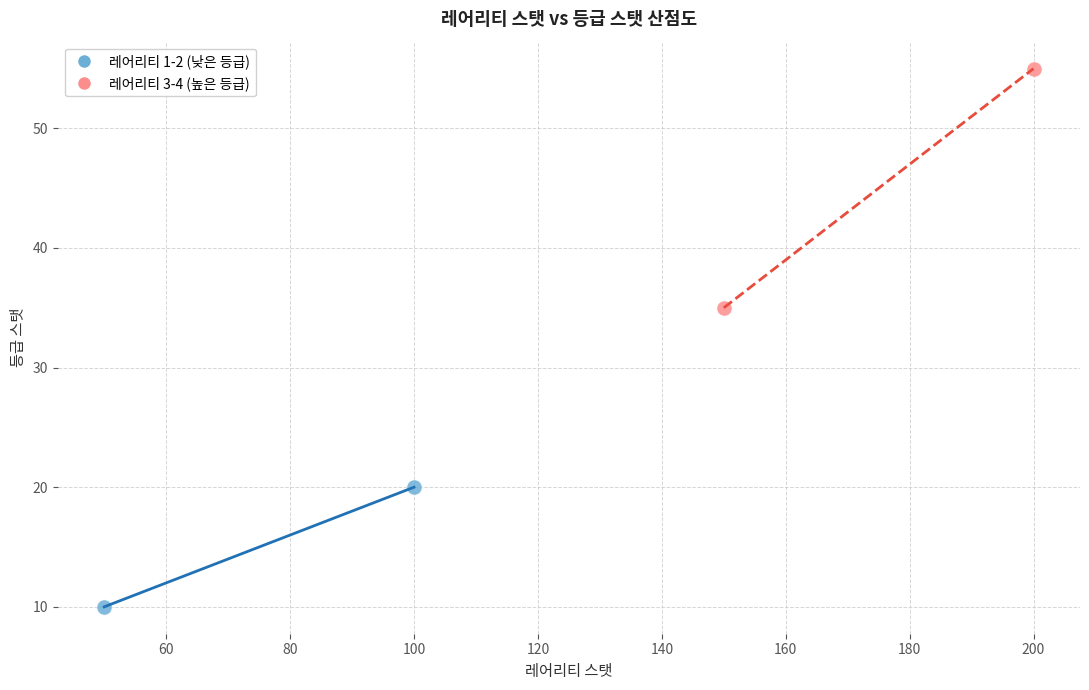

What are all the series names shown in the legend?

레어리티 1-2 (낮은 등급), 레어리티 3-4 (높은 등급)